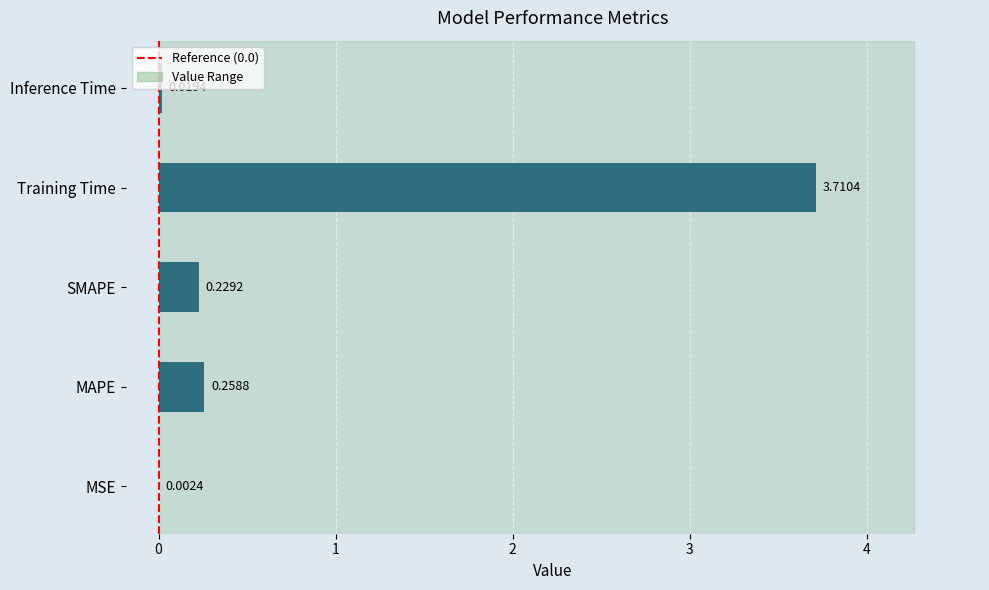

Between Training Time and MAPE, which is larger?

Training Time